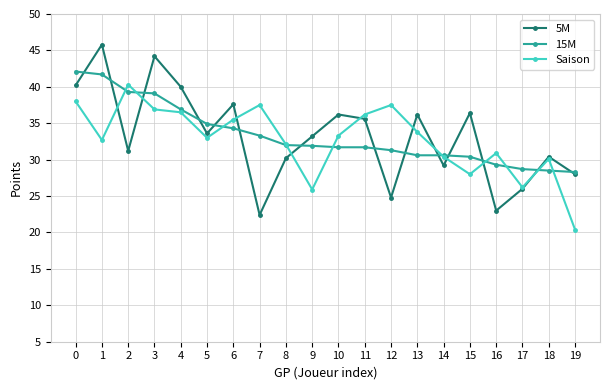

What is the average value of the 5M series?

33.2